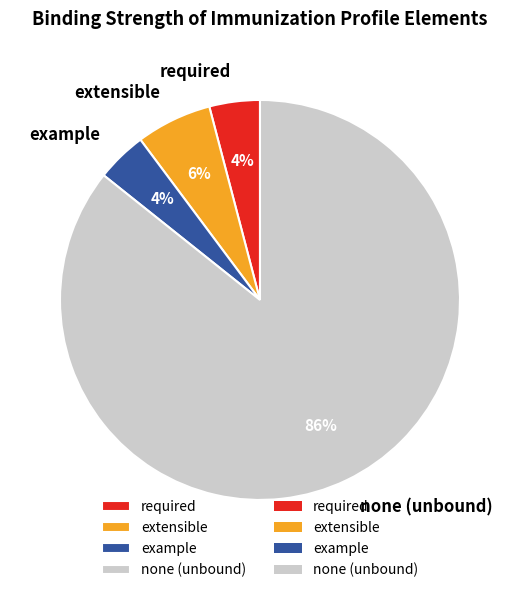

True or false: required accounts for 12% of the total.

False